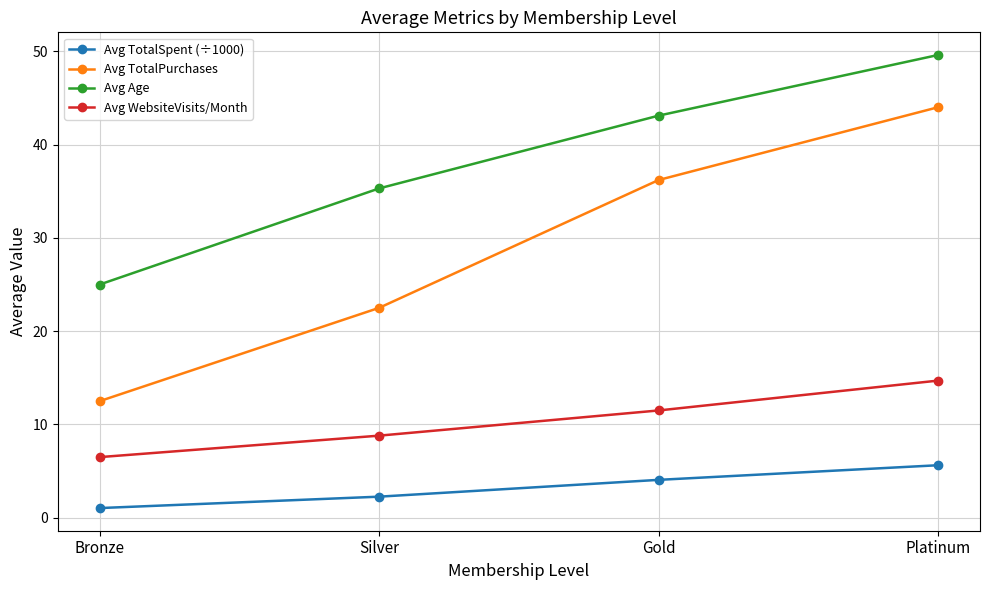

True or false: Avg TotalPurchases and Avg Age intersect in this chart.

False